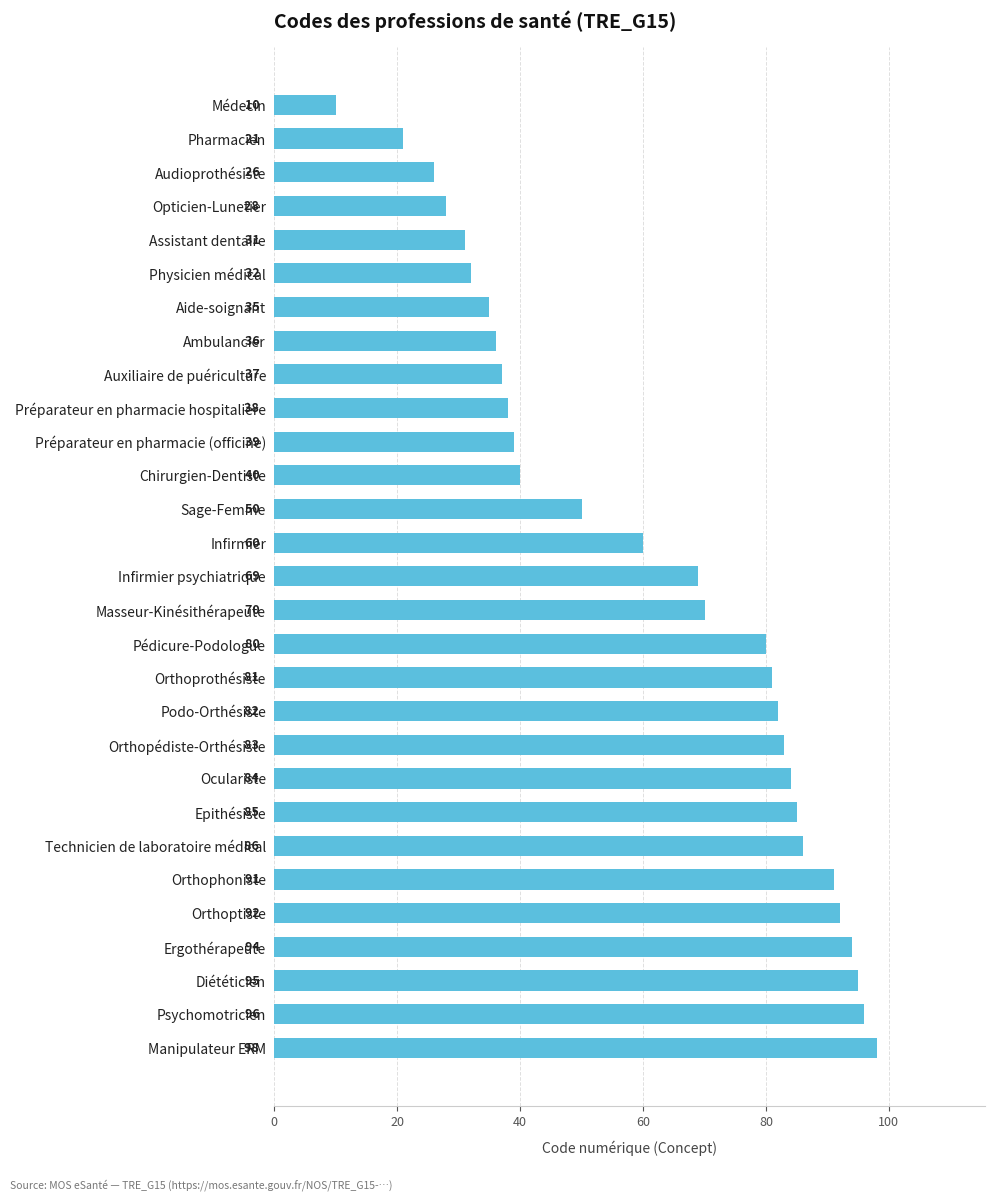

What is the change in value from Médecin to Assistant dentaire?

+21